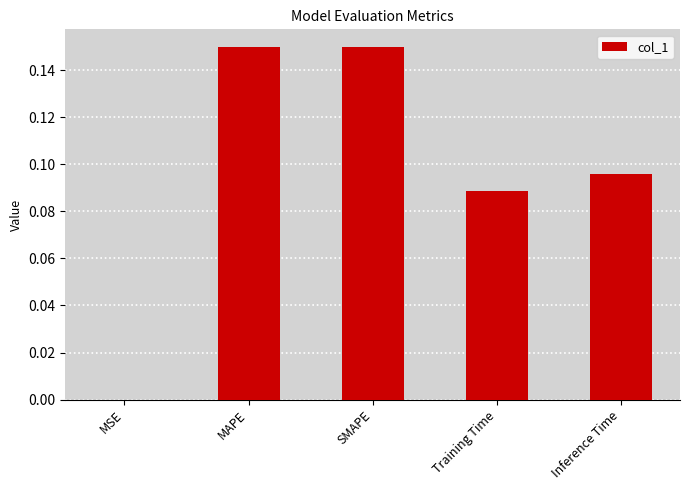

How many series are shown in this chart?

1